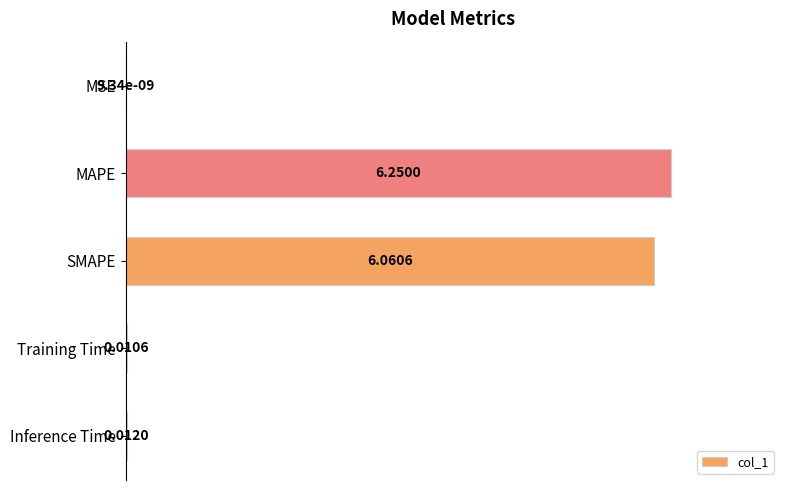

Between Inference Time and MSE, which is larger?

Inference Time